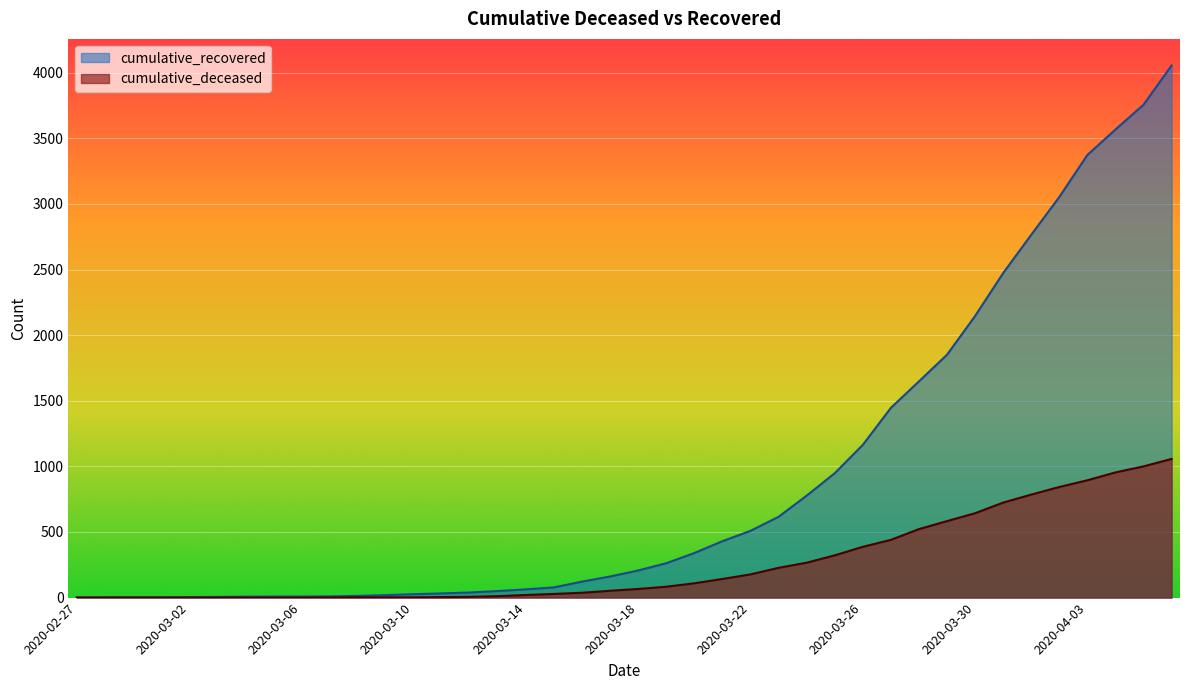

What is the label of the 1st point from the left?

2020-02-27